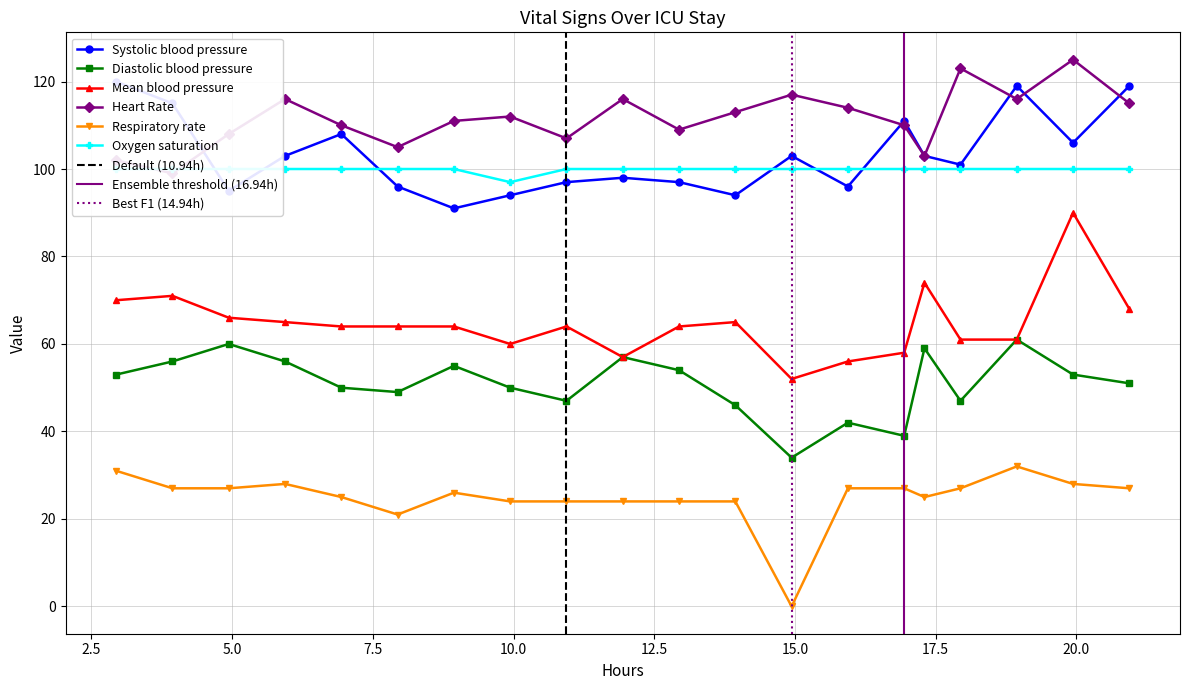

True or false: Diastolic blood pressure has more than 0 points higher than both neighbors.

True